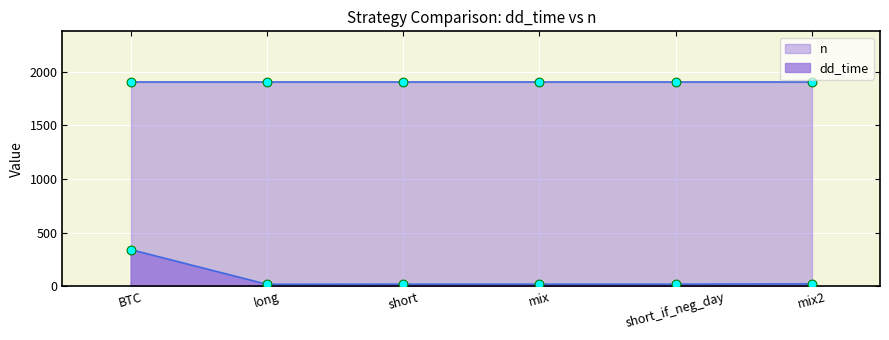

At which label does dd_time reach its peak?

BTC